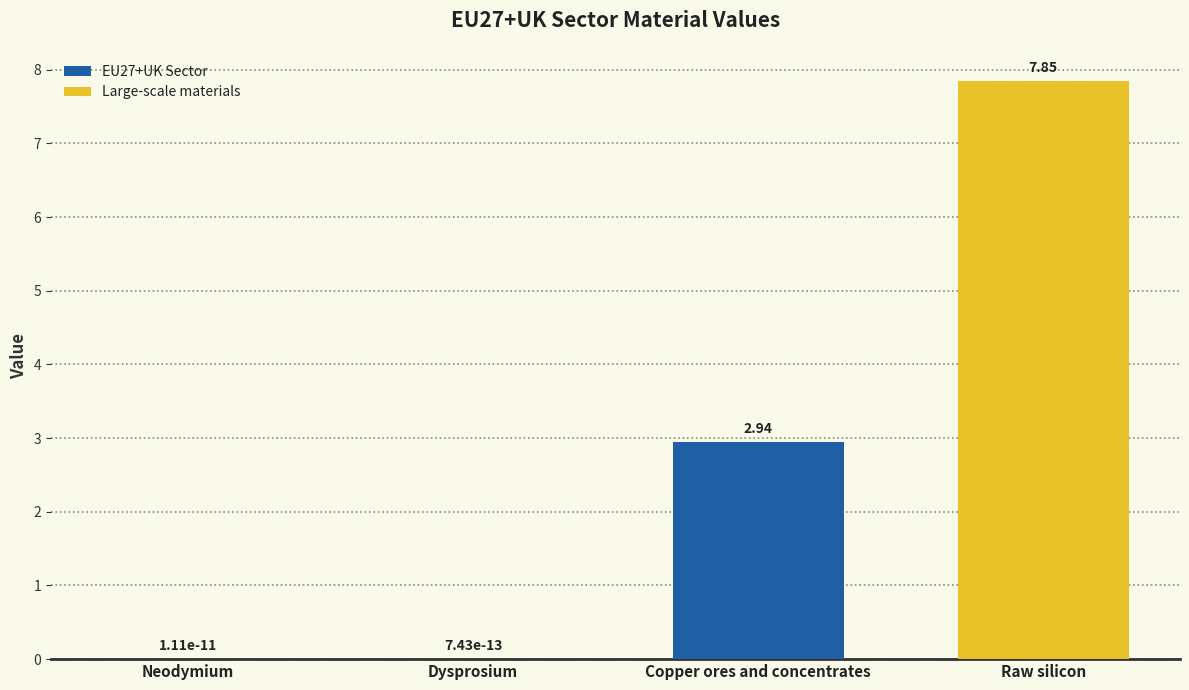

What is the average value?

2.7